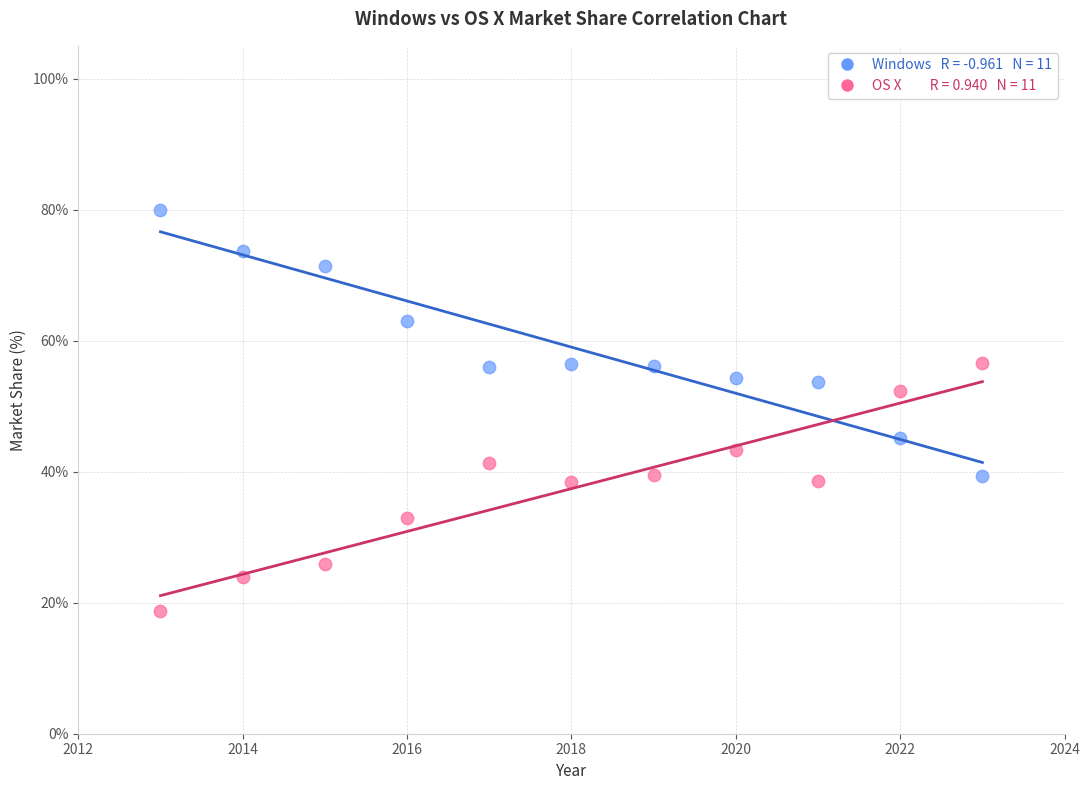

Across all data points, what is the range of X values (max minus min)?

10.0